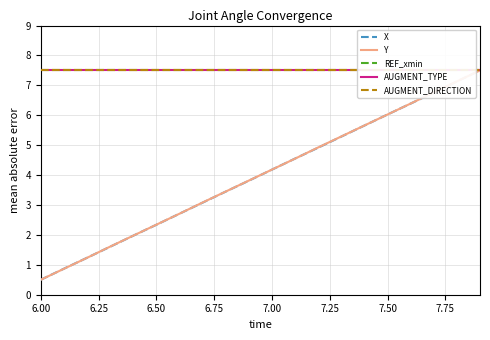

True or false: X and AUGMENT_DIRECTION cross at least once.

False